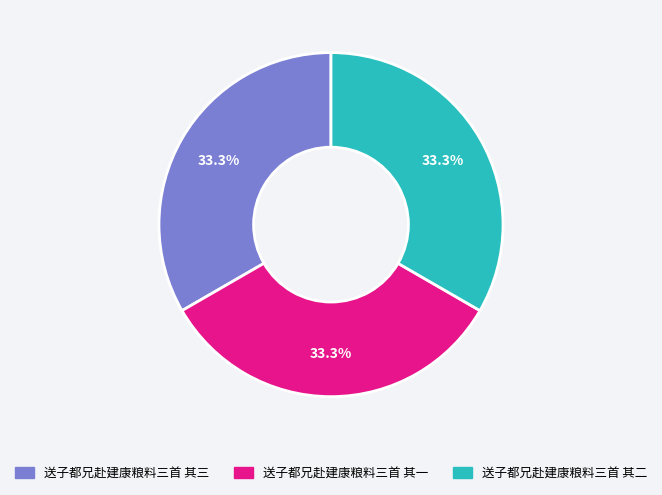

How much of the chart is everything except 送子都兄赴建康粮料三首 其二?

66.7%